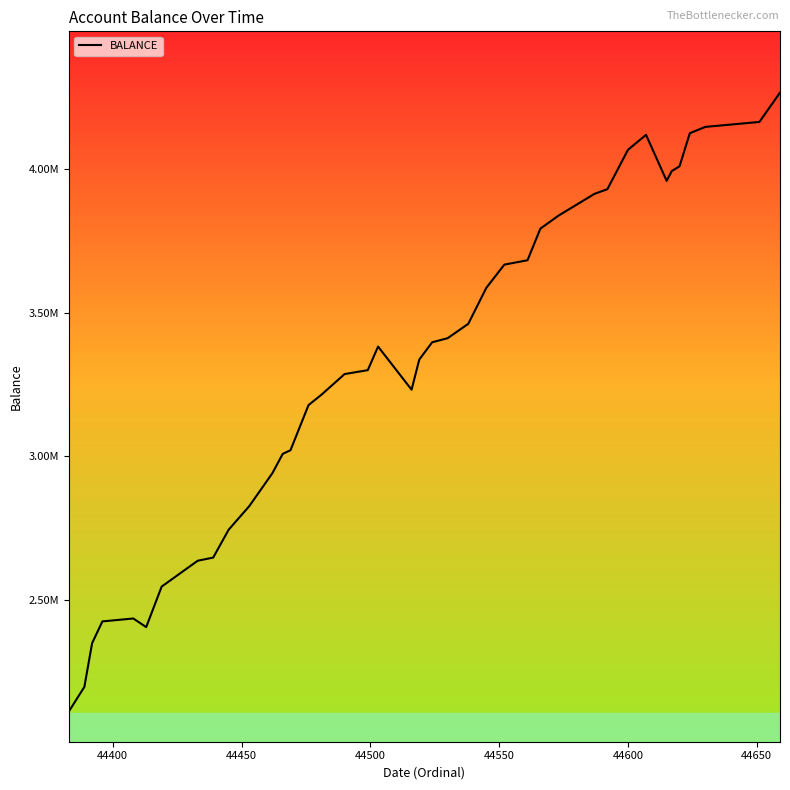

What is the greatest value displayed?

4265125.0